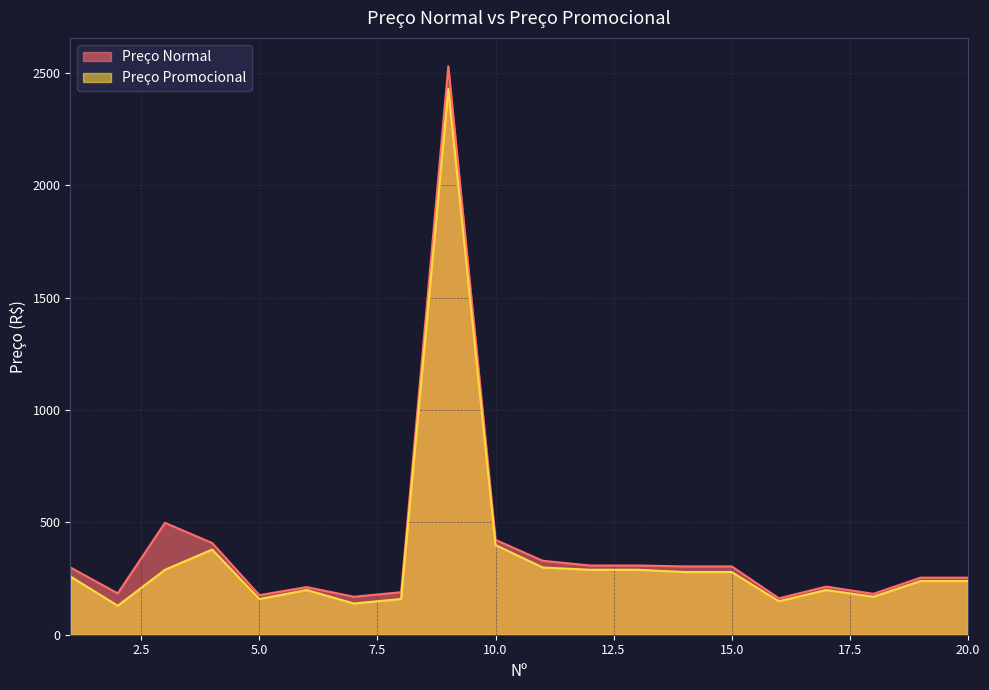

The Preço Promocional series shows 149 at 16. True or false?

True